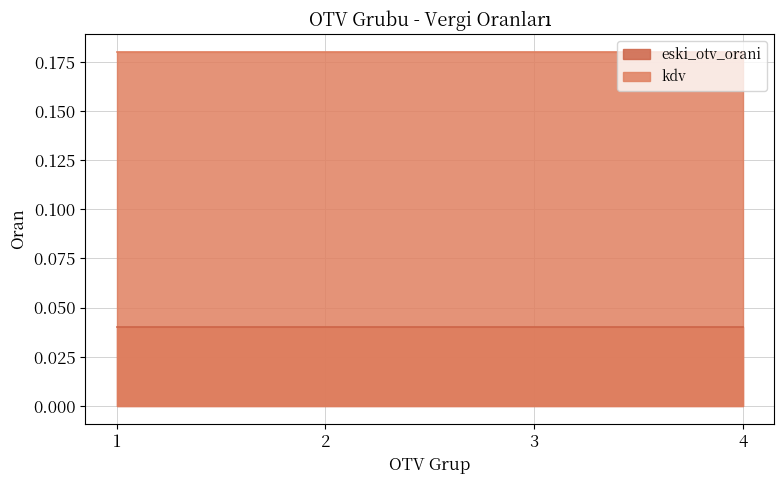

At 3, list the series in order from smallest to largest.

eski_otv_orani, kdv